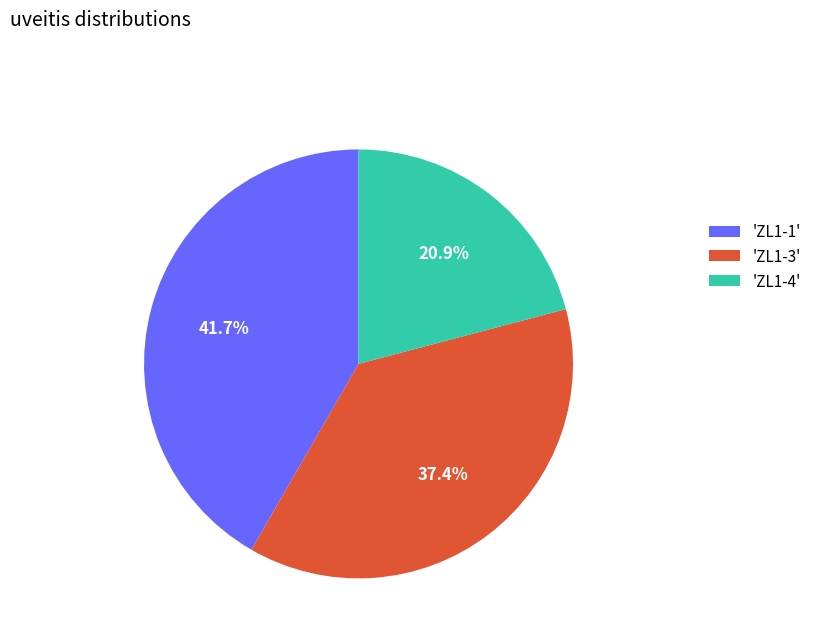

Rank the categories by value from highest to lowest.

'ZL1-1', 'ZL1-3', 'ZL1-4'